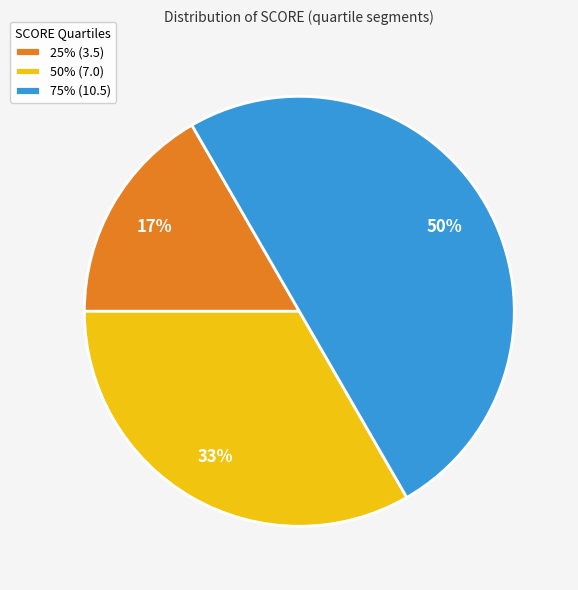

Does 25% (3.5) represent more than half of the total?

No